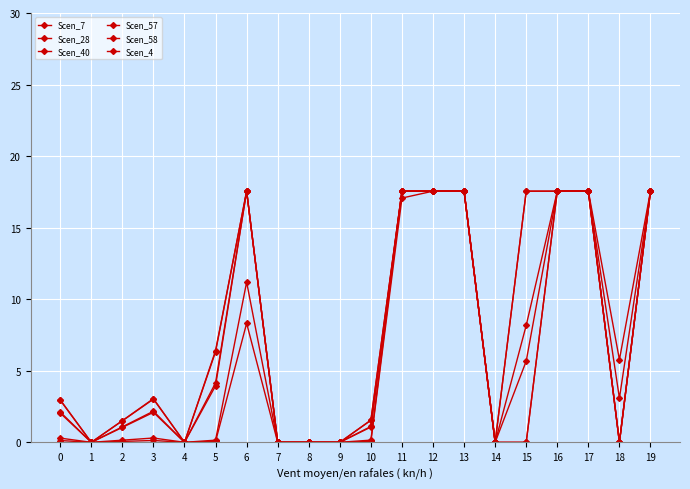

Rank the categories by Scen_7 value from highest to lowest.

6, 11, 12, 13, 16, 17, 19, 15, 5, 3, 0, 10, 2, 1, 4, 7, 8, 9, 14, 18